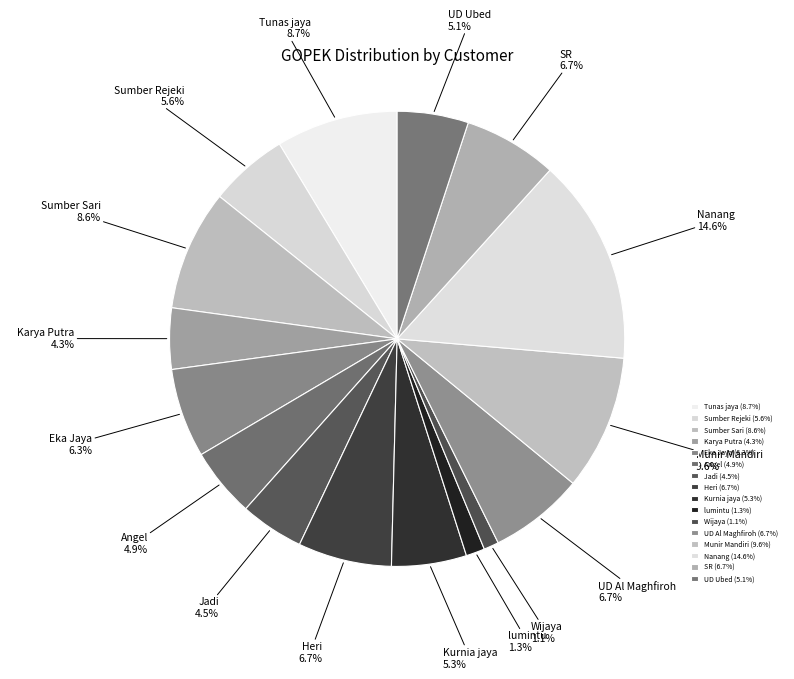

To the nearest percent, what percentage of the pie is Karya Putra?

4%